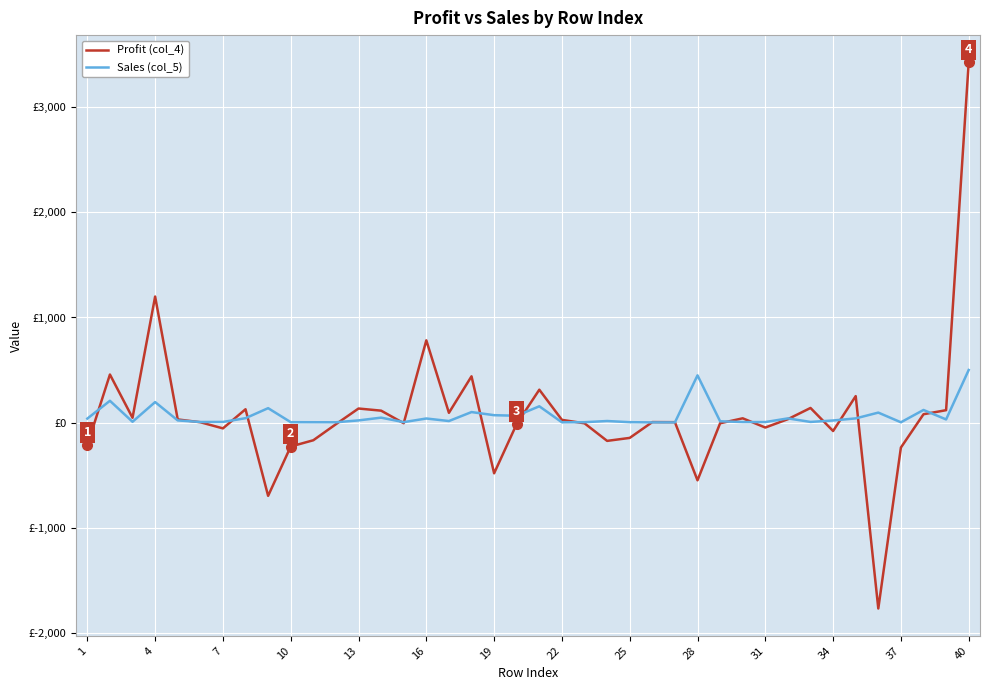

What are all the series names shown in the legend?

Profit (col_4), Sales (col_5)